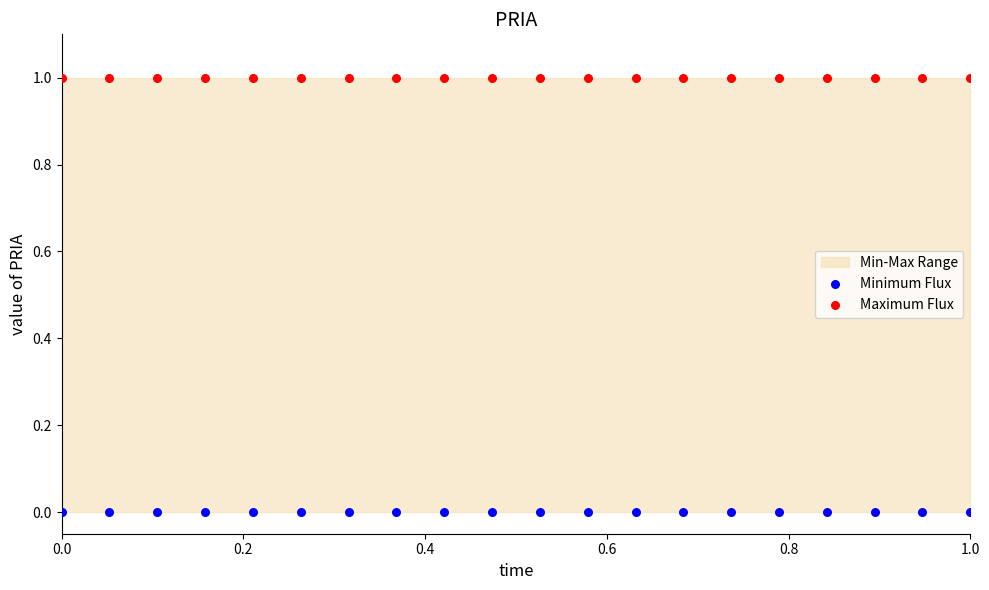

Which series reaches the maximum Y coordinate?

Maximum Flux